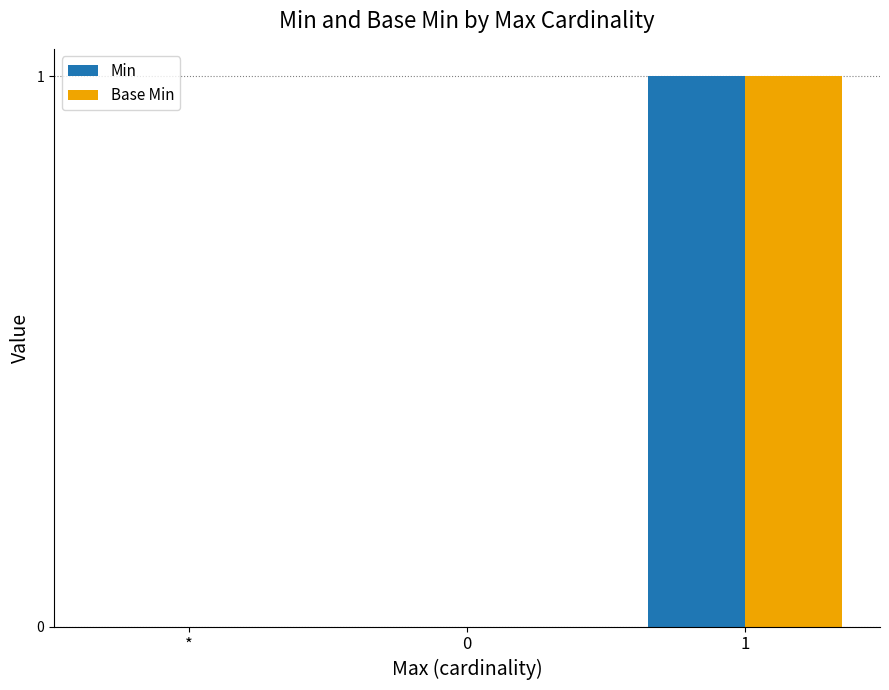

Reading right to left, list all the values displayed in this chart.

Min: 1=1	0=0	*=0
Base Min: 1=1	0=0	*=0